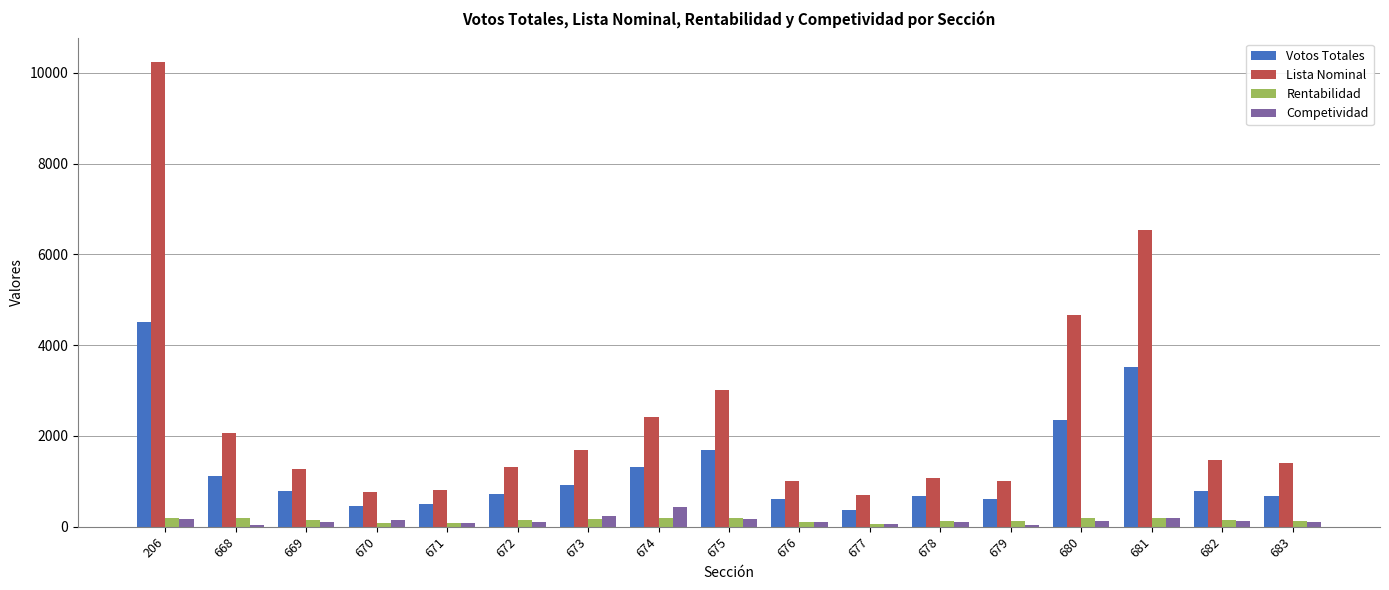

What is the highest value of the Votos Totales series?

4507